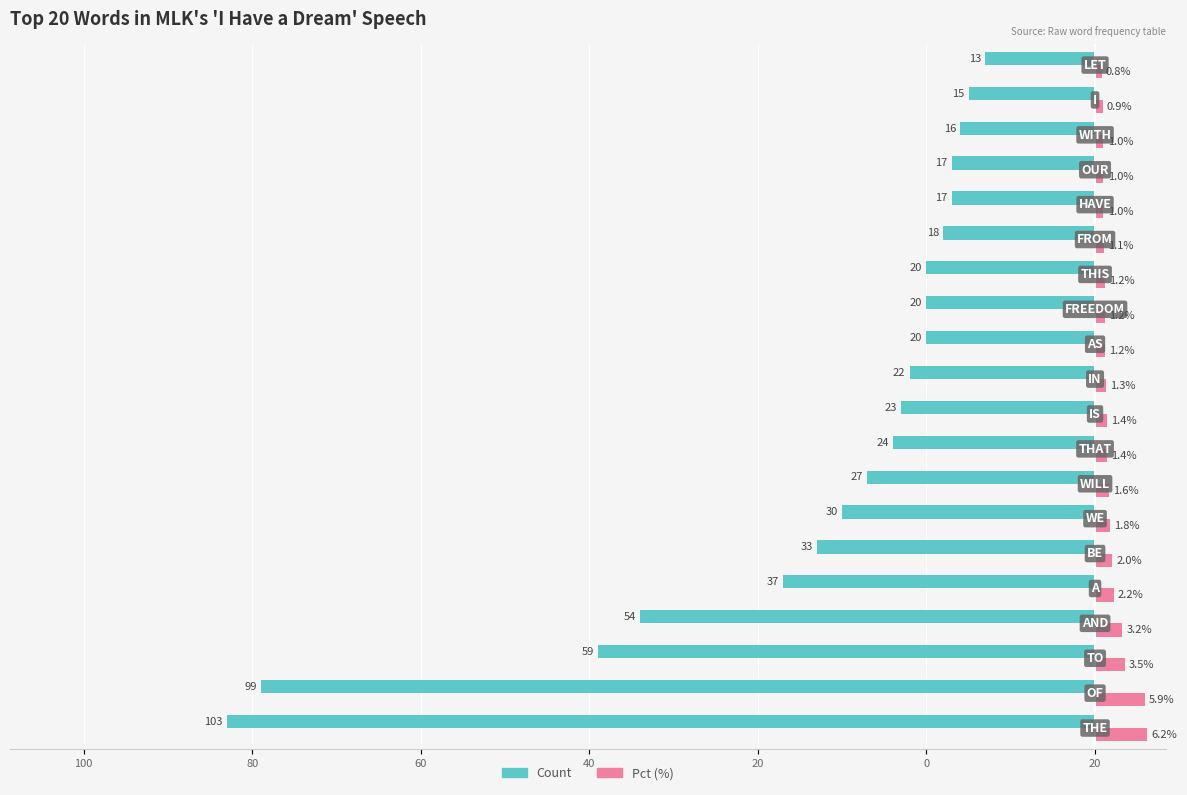

What are all the series names shown in the legend?

Count, Pct (%)